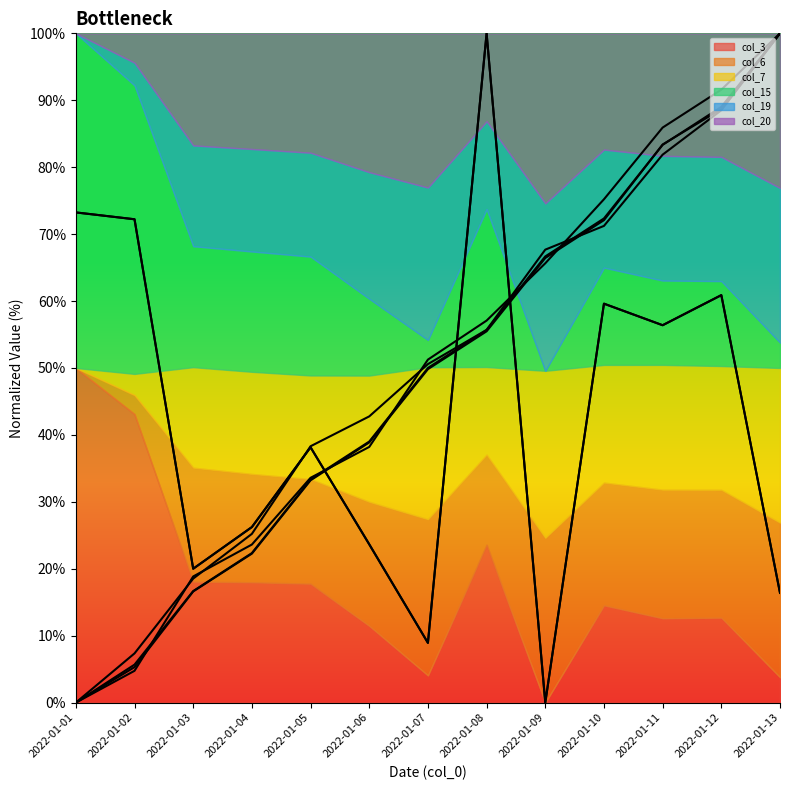

Does the chart display data point markers on the line(s)?

No